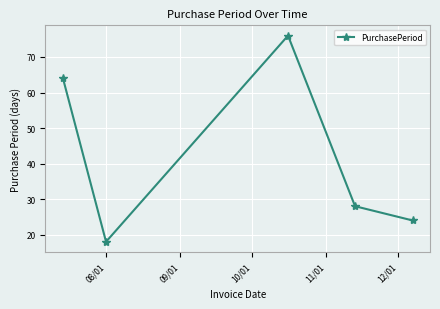

How many interior local valleys (lower than both neighbors) does the data have?

1